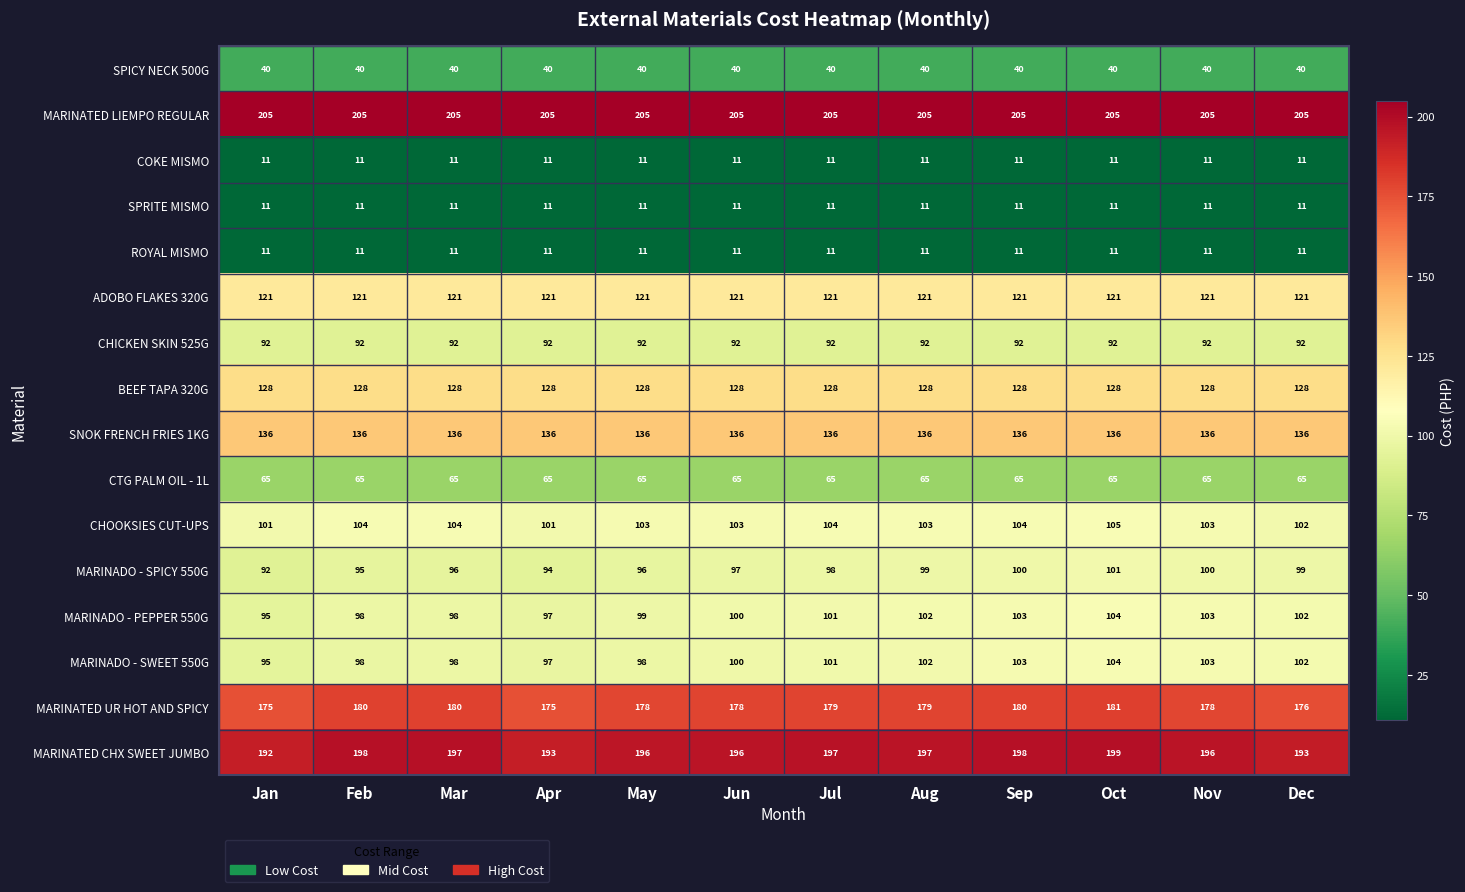

What is the minimum value for SPRITE MISMO?

11